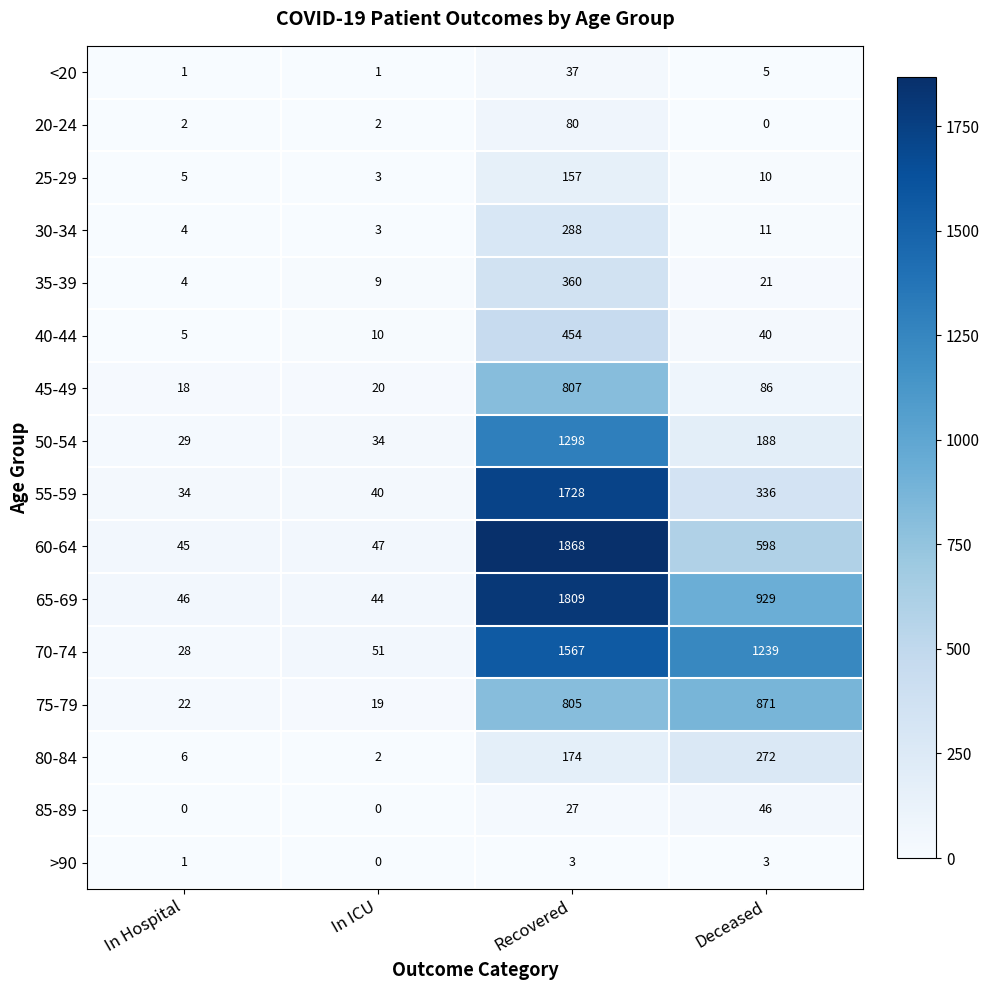

List the series in order of their peak value, highest first.

60-64, 65-69, 55-59, 70-74, 50-54, 75-79, 45-49, 40-44, 35-39, 30-34, 80-84, 25-29, 20-24, 85-89, <20, >90